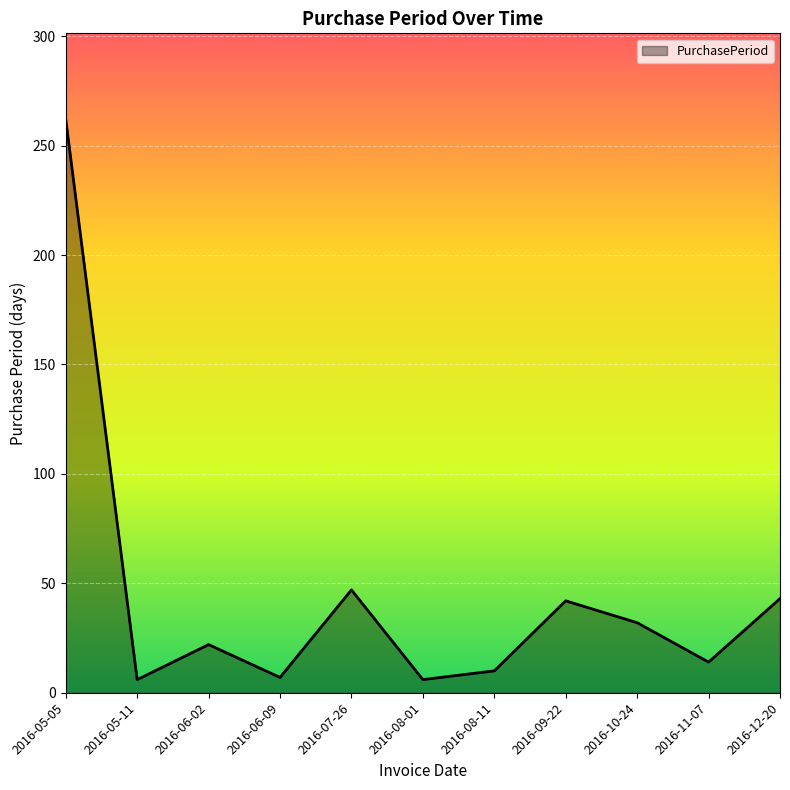

What position from the right is 2016-07-26?

7